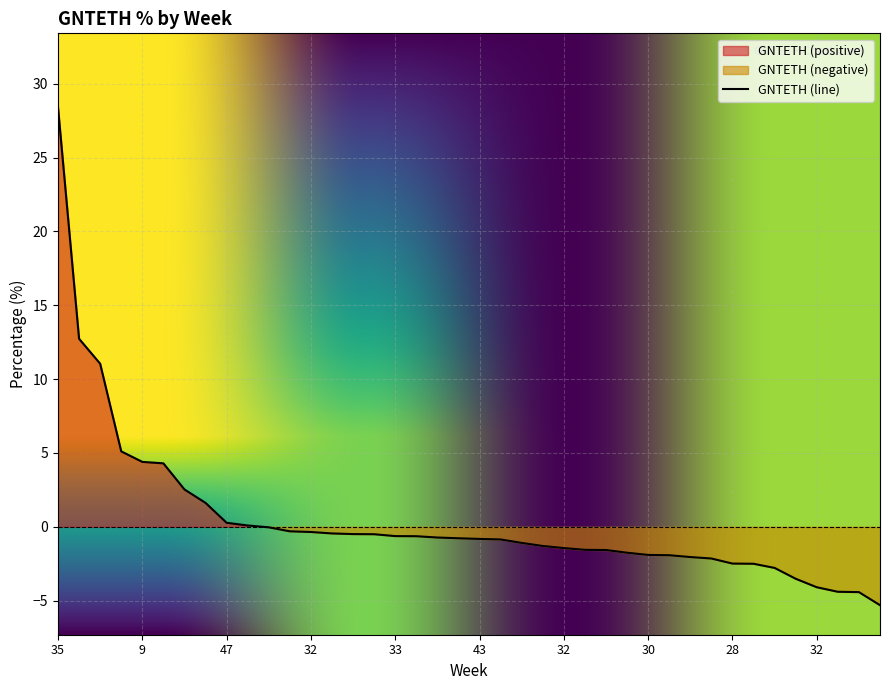

Reading left to right, transcribe all the data shown in this chart.

28.4	12.7	11.0	5.1	4.4	4.3	2.5	1.6	0.3	0.1	-0.0	-0.3	-0.4	-0.5	-0.5	-0.5	-0.6	-0.6	-0.7	-0.8	-0.8	-0.9	-1.1	-1.3	-1.4	-1.6	-1.6	-1.8	-1.9	-1.9	-2.0	-2.1	-2.5	-2.5	-2.8	-3.5	-4.1	-4.4	-4.4	-5.3